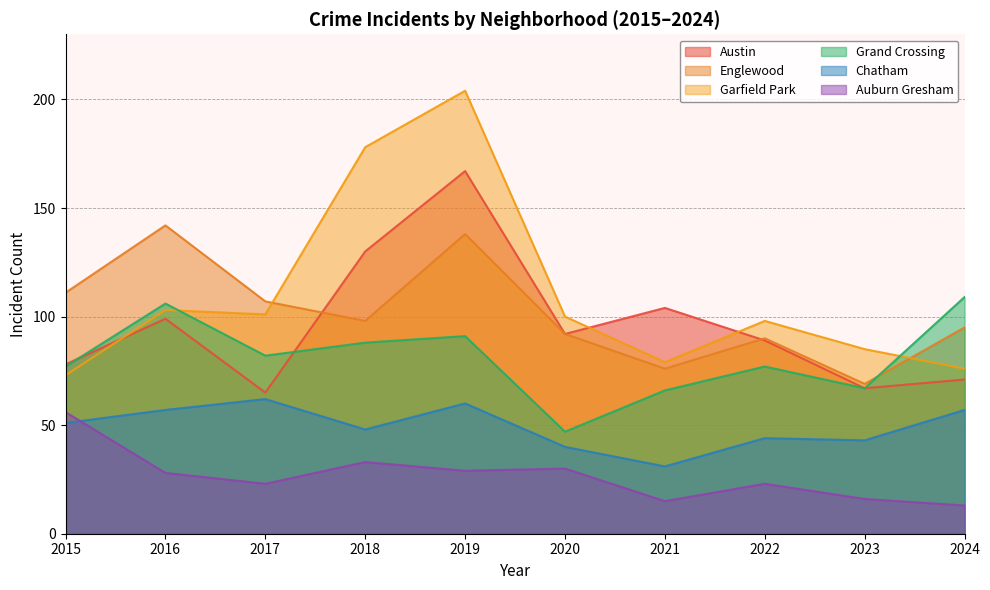

What is the sum of the Englewood values at 2015 and 2019?

249